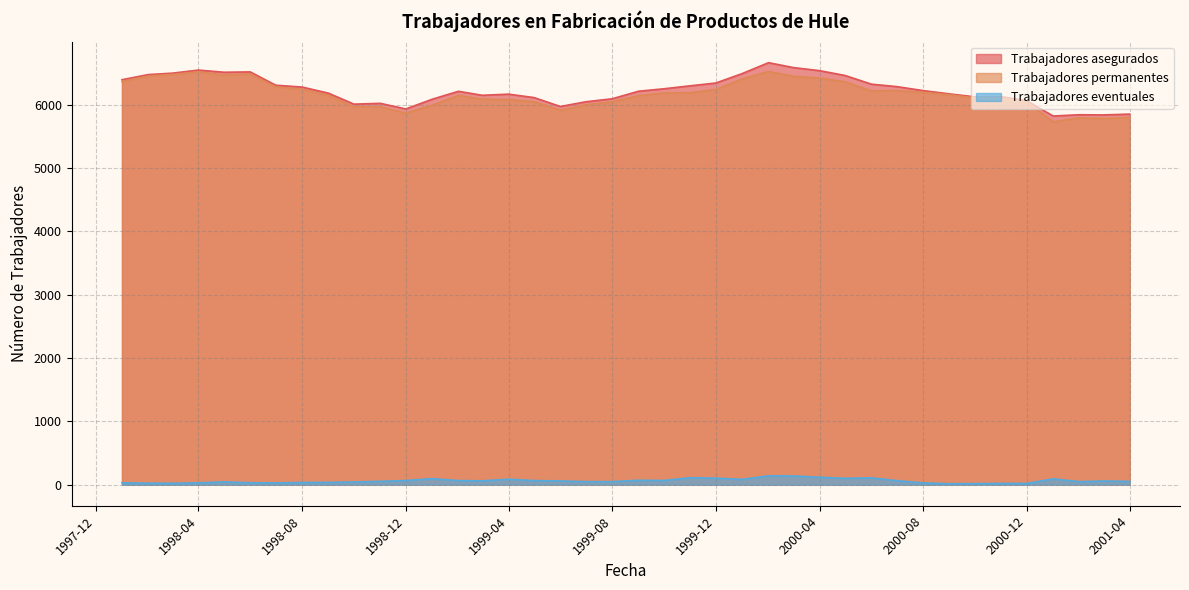

Rank the categories by Trabajadores permanentes value from highest to lowest.

2000-02, 1998-04, 1998-06, 1998-03, 1998-05, 1998-02, 2000-03, 2000-04, 2000-01, 1998-01, 2000-05, 1998-07, 1998-08, 1999-12, 2000-07, 2000-06, 2000-08, 1999-11, 1999-10, 2000-09, 1999-02, 1998-09, 1999-09, 2000-10, 2000-11, 1999-03, 1999-04, 1999-05, 1999-08, 2000-12, 1999-07, 1999-01, 1998-11, 1998-10, 1999-06, 1998-12, 2001-04, 2001-02, 2001-03, 2001-01